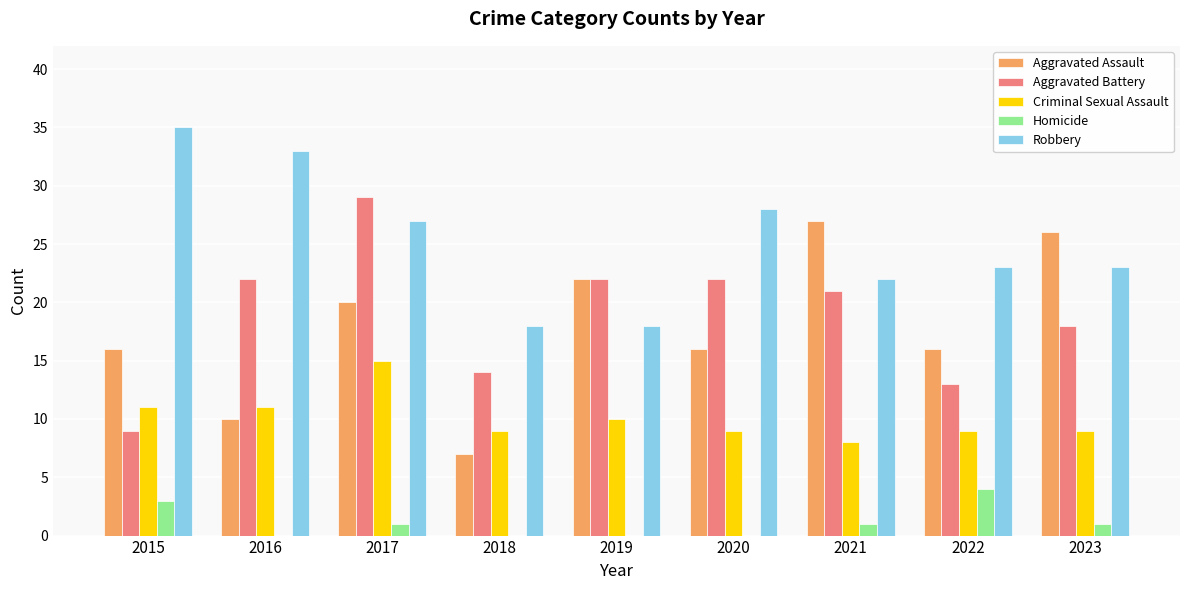

Reading left to right, transcribe all the data shown in this chart.

Aggravated Assault: 16	10	20	7	22	16	27	16	26
Aggravated Battery: 9	22	29	14	22	22	21	13	18
Criminal Sexual Assault: 11	11	15	9	10	9	8	9	9
Homicide: 3	0	1	0	0	0	1	4	1
Robbery: 35	33	27	18	18	28	22	23	23